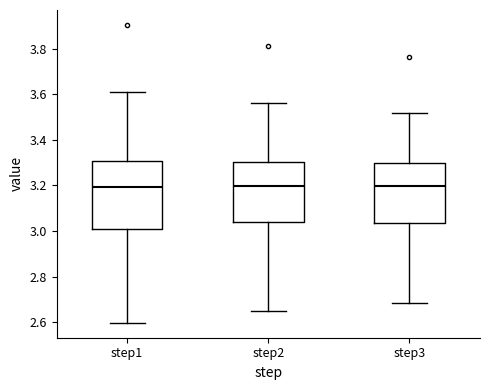

Reading left to right, transcribe this box plot: for each box, give where its median line is, the range the box spans, and where its two whiskers end, as read against the y-axis. The values are not printed on the chart, so give them approximately, as read against the axis.

step1: median 3.20, box 3.00 to 3.30, whiskers 2.60 to 3.60
step2: median 3.20, box 3.04 to 3.30, whiskers 2.64 to 3.56
step3: median 3.20, box 3.04 to 3.30, whiskers 2.68 to 3.52